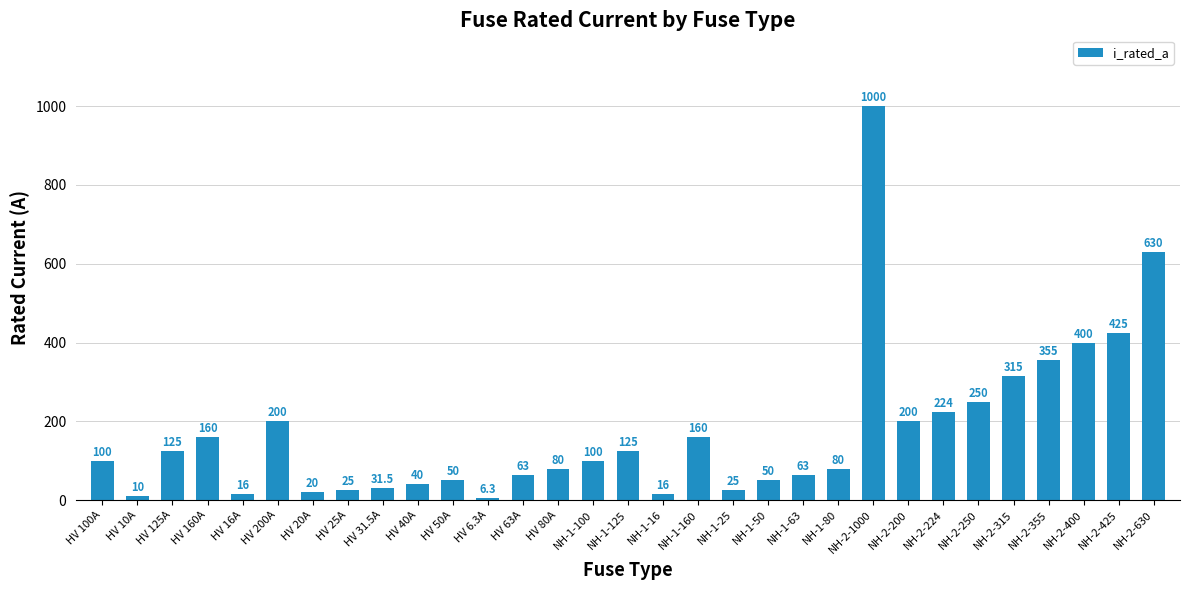

What is the difference between the values at NH-1-16 and HV 31.5A?

15.5